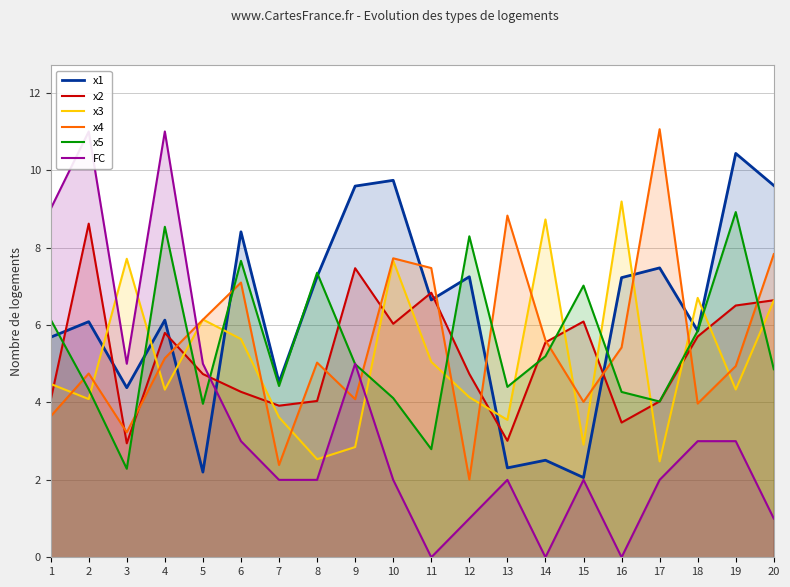

What is the average value of the x4 series?

5.5